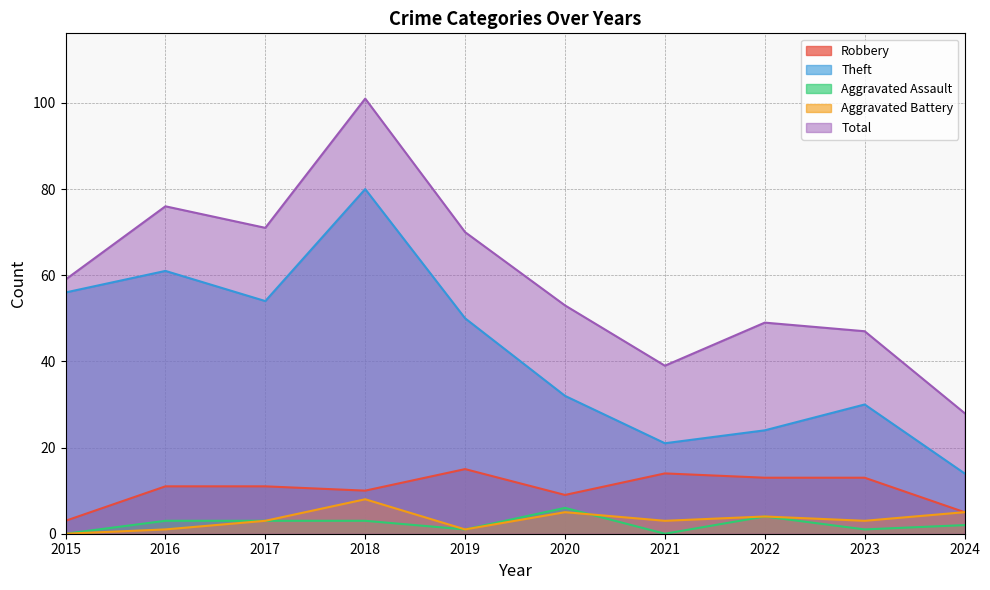

What is the value of the Theft point at the 9th from the left?

30